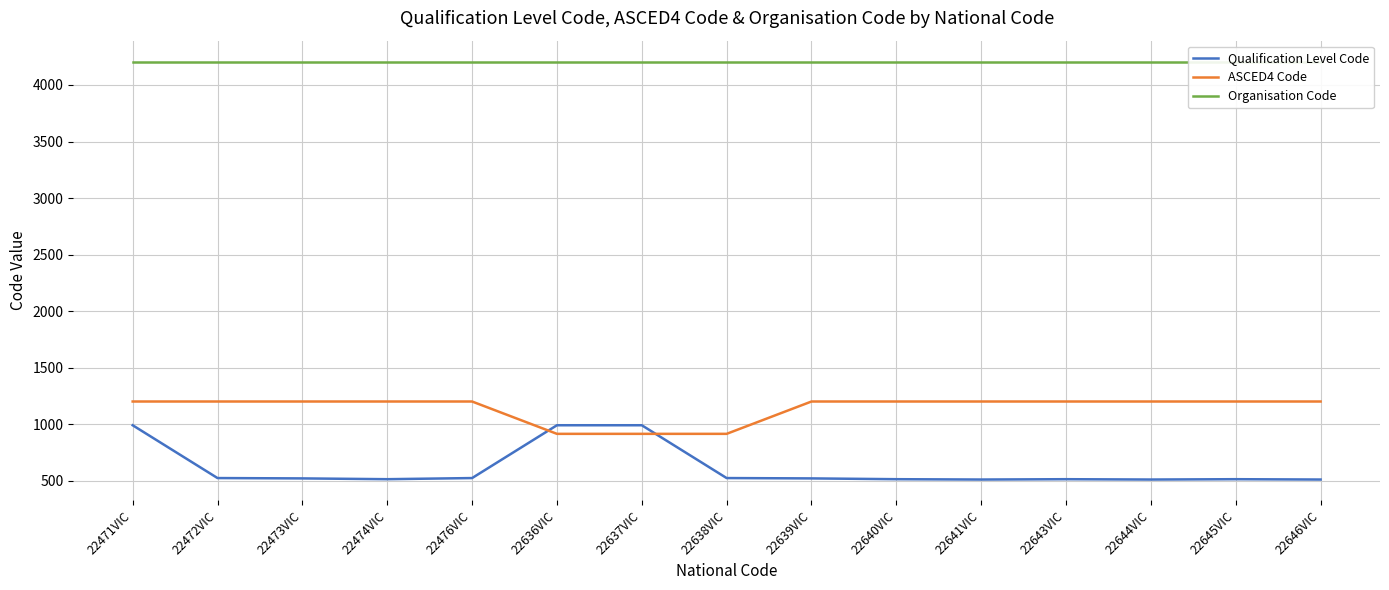

Rank the categories by Qualification Level Code value from highest to lowest.

22471VIC, 22636VIC, 22637VIC, 22472VIC, 22476VIC, 22638VIC, 22473VIC, 22639VIC, 22474VIC, 22640VIC, 22643VIC, 22645VIC, 22641VIC, 22644VIC, 22646VIC